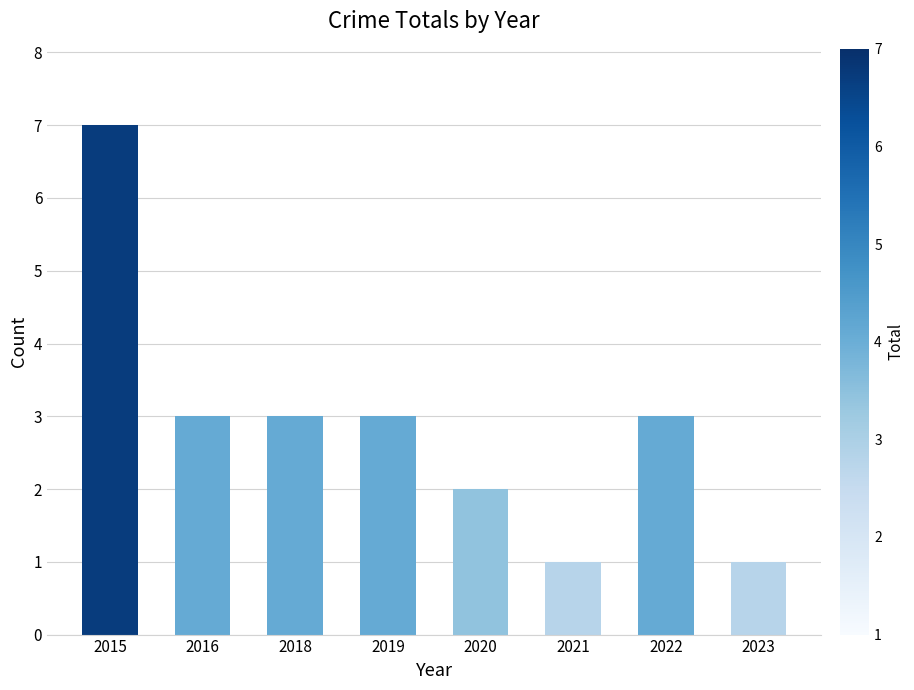

What is the difference between the second highest and second lowest values?

2